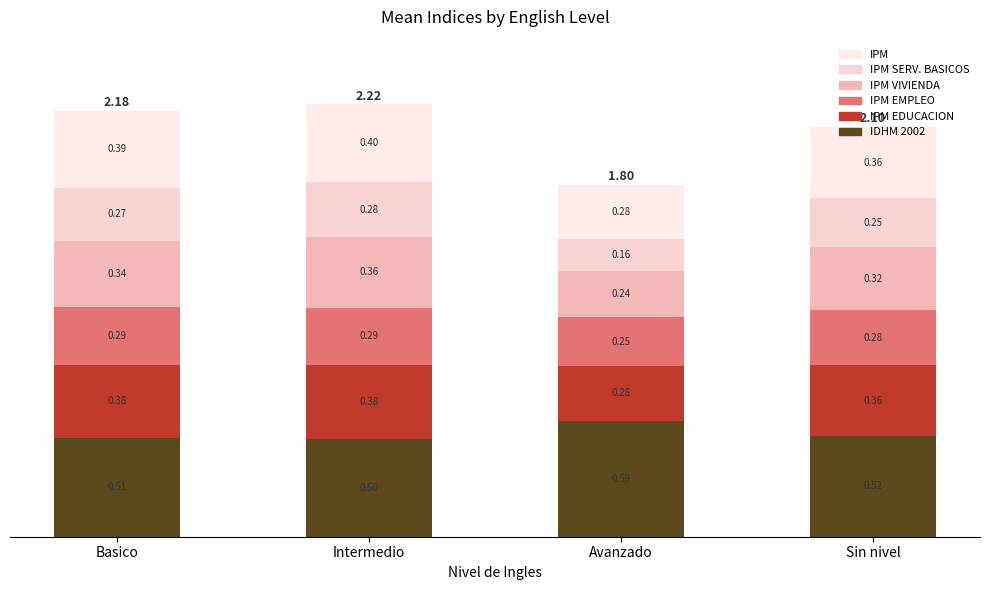

Is it true that IPM SERV. BASICOS equals 0.1 at Basico?

False